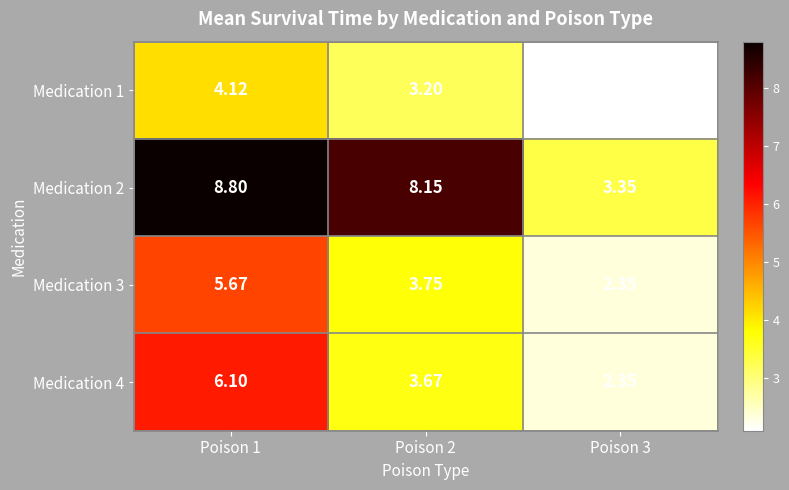

At which category is the sum across all series the highest?

Poison 1